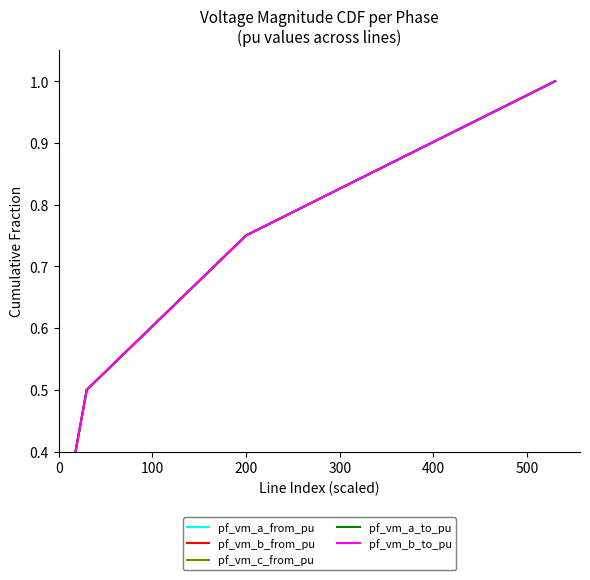

Which has a higher value, 200 or 300?

300